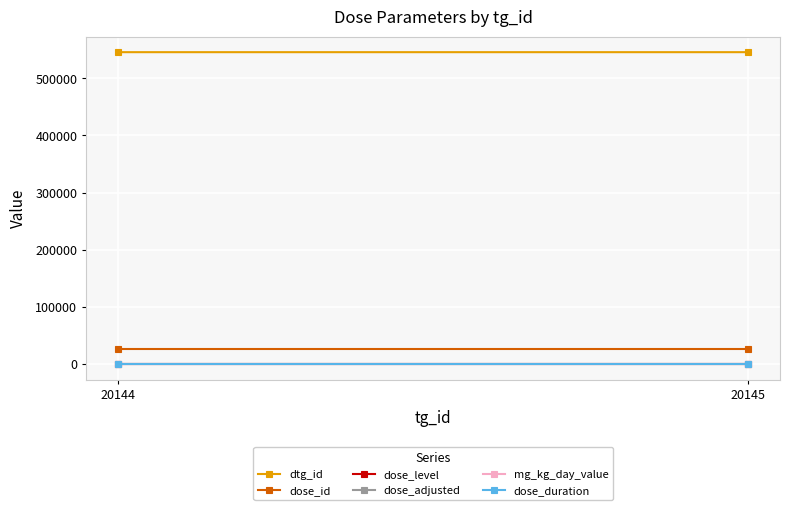

Rank the series by their maximum value, from highest to lowest.

dtg_id, dose_id, dose_duration, dose_level, dose_adjusted, mg_kg_day_value